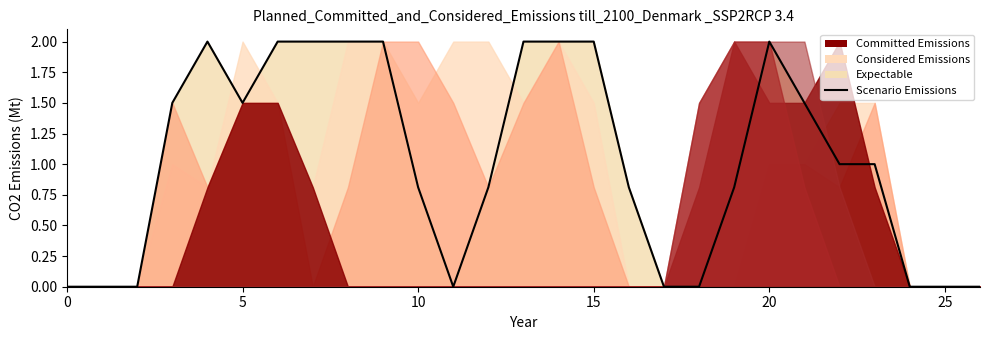

The value at 10 is 0.8. True or false?

True